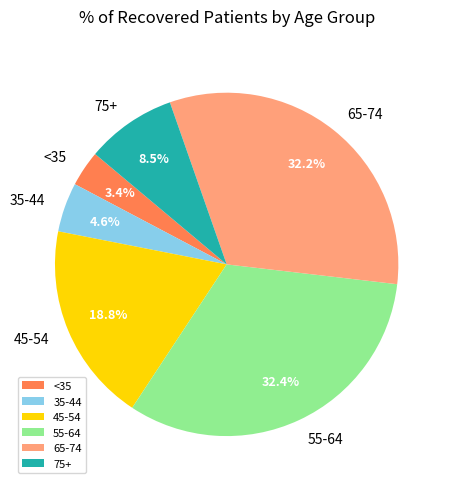

Which category has the smallest portion of the pie?

<35